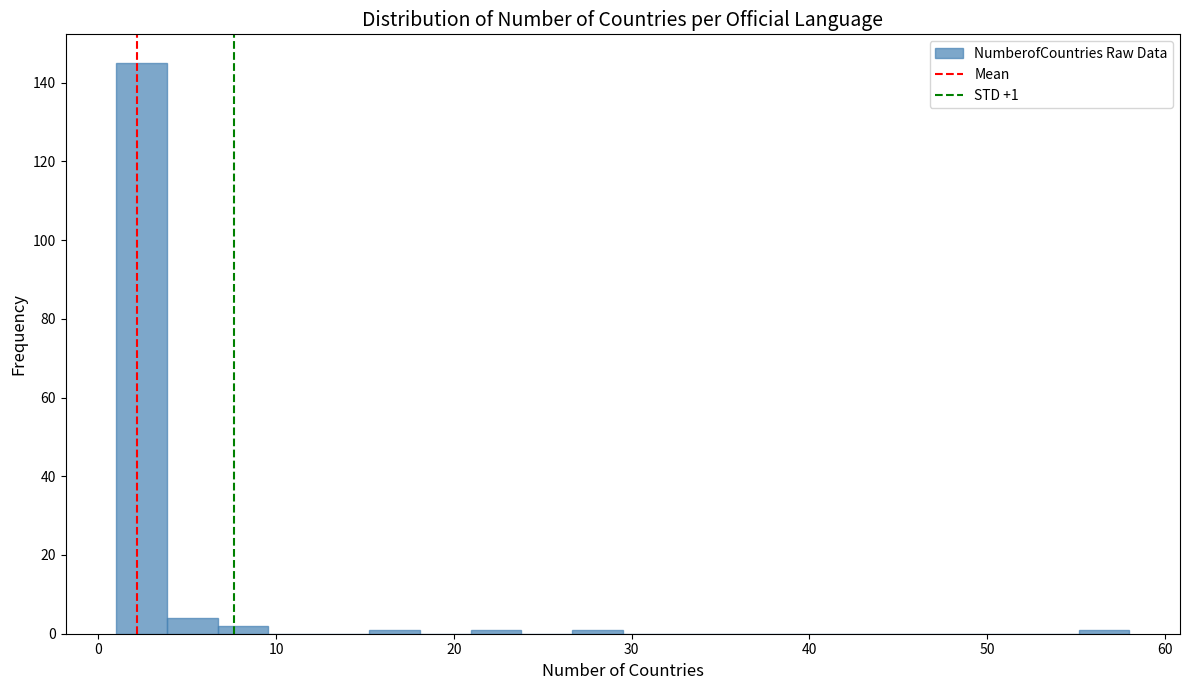

Around what value on the x-axis is the tallest bar? Give the approximate position of its centre, as read against the axis.

2